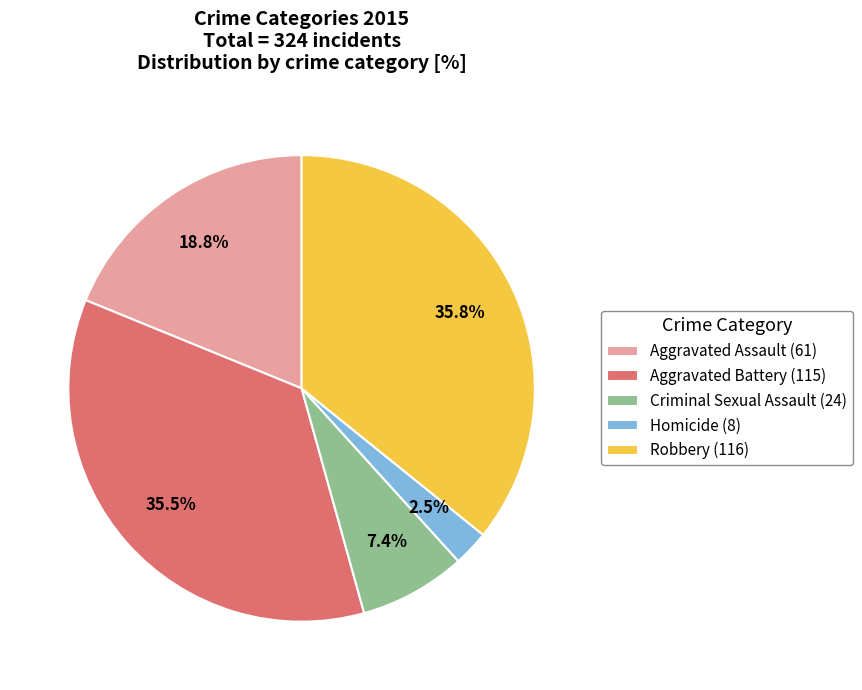

Is Aggravated Battery the majority of the pie?

No